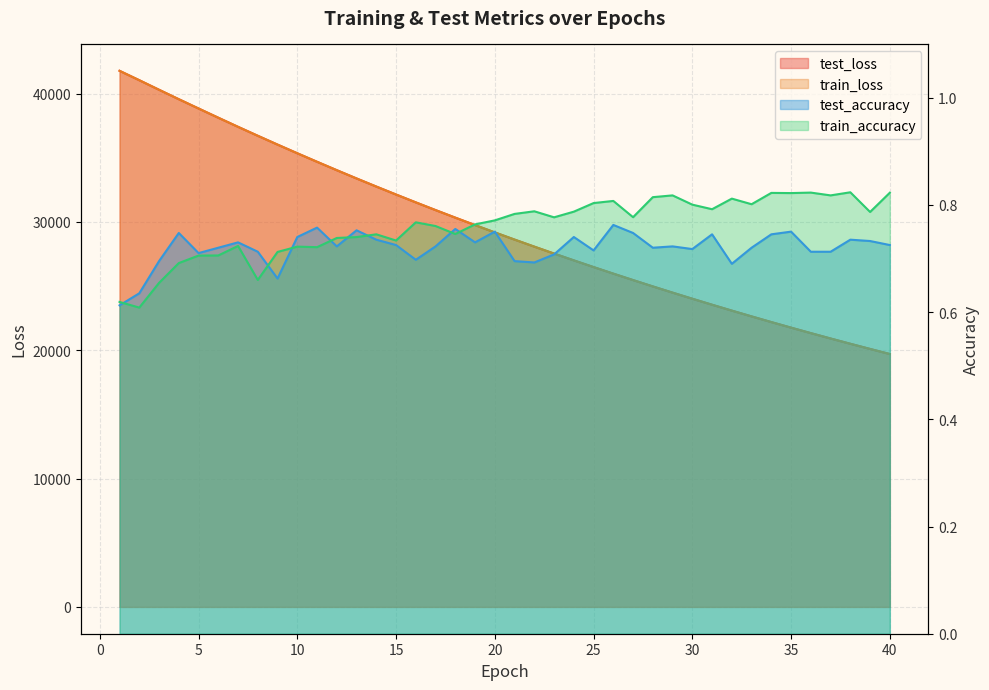

Which category has the highest value across all series?

1